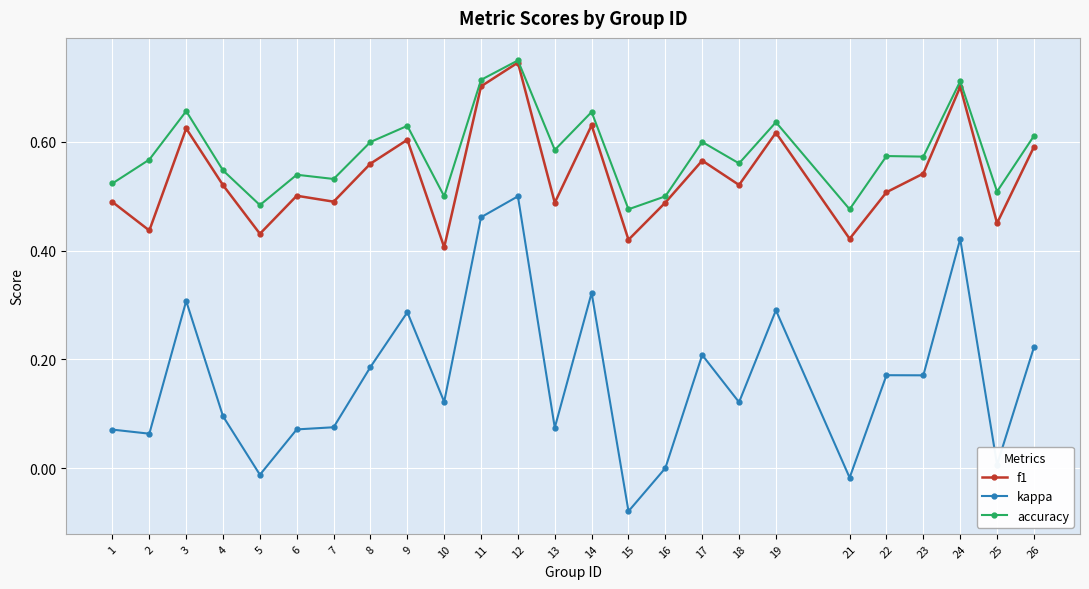

Is it true that f1 equals 0.2 at 15?

False